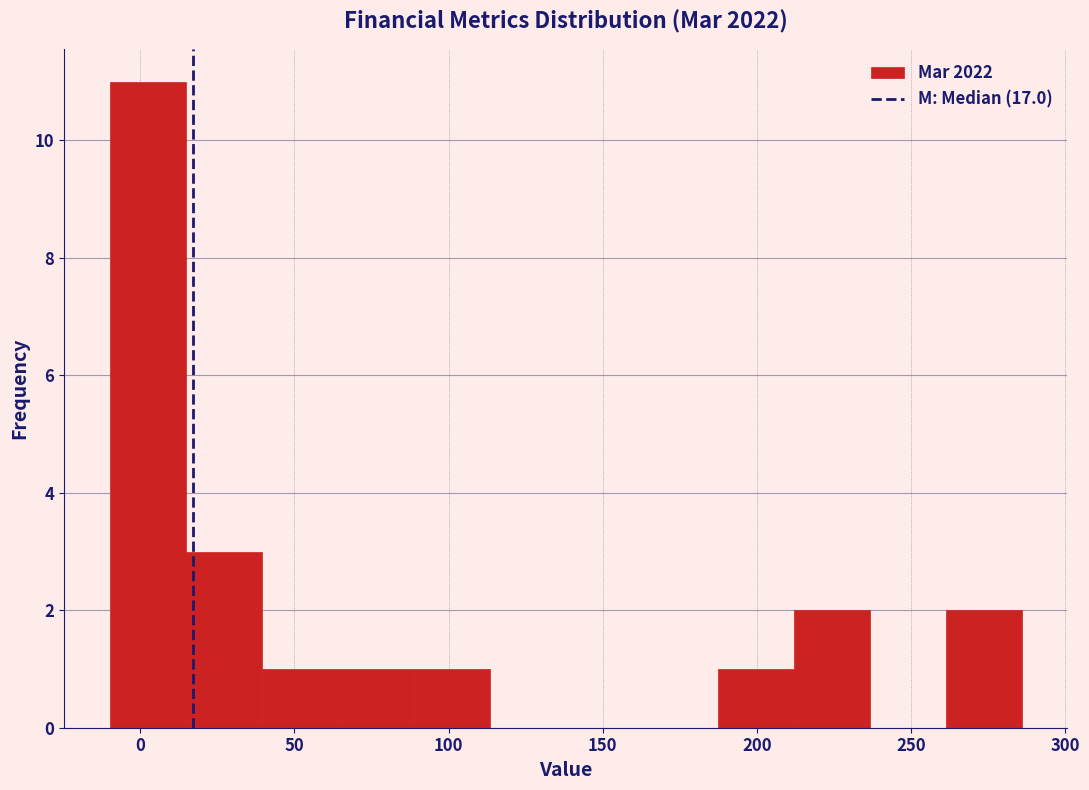

Which range on the x-axis has the tallest bar?

-10 to 15